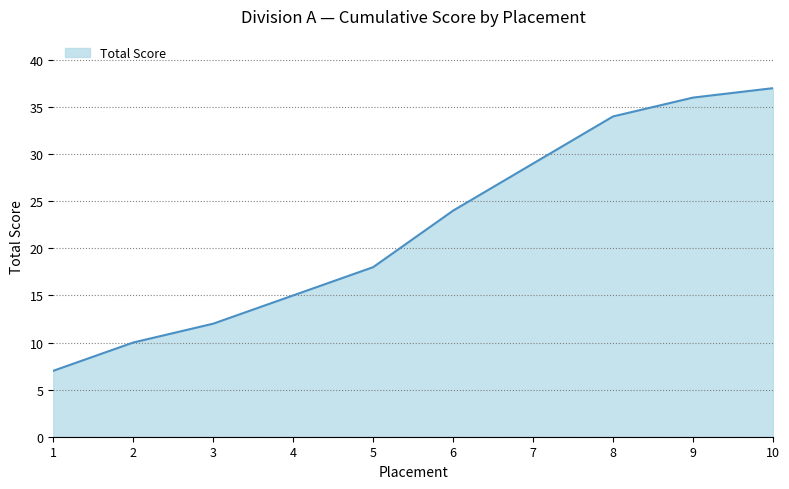

The value at 2 is 14. True or false?

False